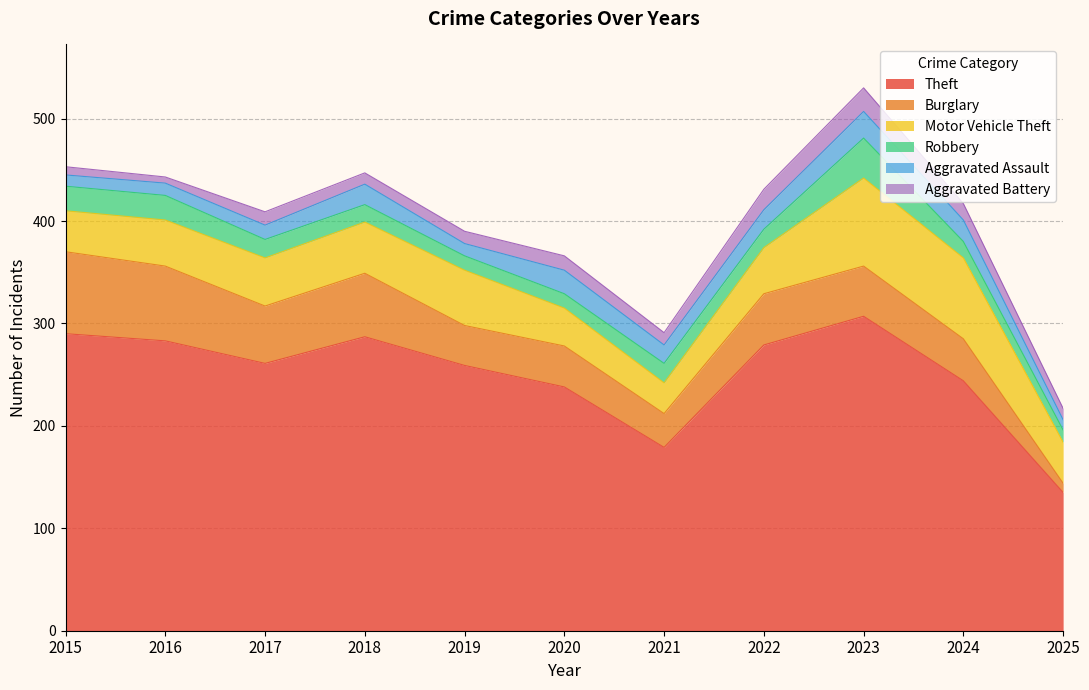

How many lines are shown in the chart?

6